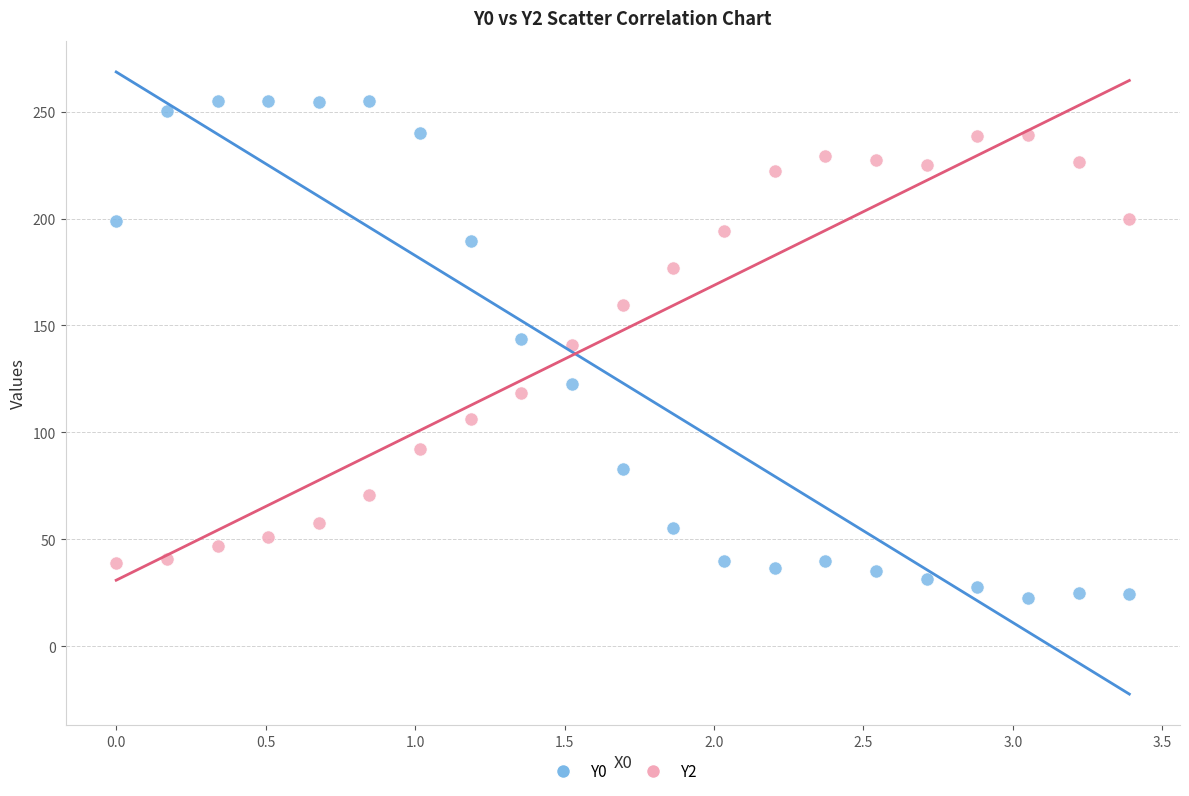

Which series has the largest Y range (max minus min)?

Y0